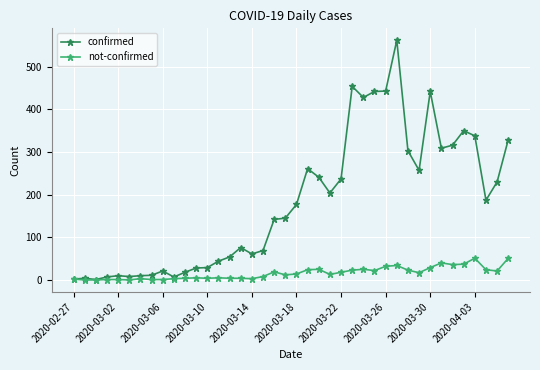

Which series has the largest total across all categories?

confirmed